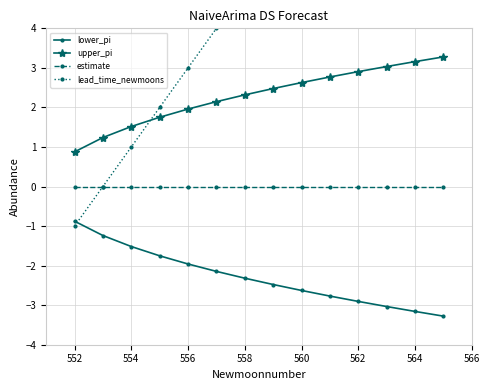

Reading left to right, transcribe all the data shown in this chart.

lower_pi: -0.9	-1.2	-1.5	-1.8	-2.0	-2.1	-2.3	-2.5	-2.6	-2.8	-2.9	-3.0	-3.2	-3.3
upper_pi: 0.9	1.2	1.5	1.8	2.0	2.1	2.3	2.5	2.6	2.8	2.9	3.0	3.2	3.3
estimate: 0.0	0.0	0.0	0.0	0.0	0.0	0.0	0.0	0.0	0.0	0.0	0.0	0.0	0.0
lead_time_newmoons: -1.0	0.0	1.0	2.0	3.0	4.0	5.0	6.0	7.0	8.0	9.0	10.0	11.0	12.0